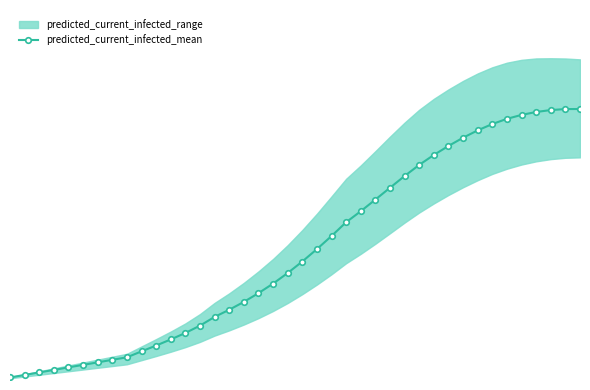

Reading left to right, extract all data points from this chart.

43	87	130	173	217	260	303	347	390	492	592	697	808	934	1084	1207	1342	1492	1656	1838	2036	2249	2474	2711	2900	3100	3303	3505	3696	3867	4021	4163	4289	4398	4487	4555	4605	4638	4655	4656